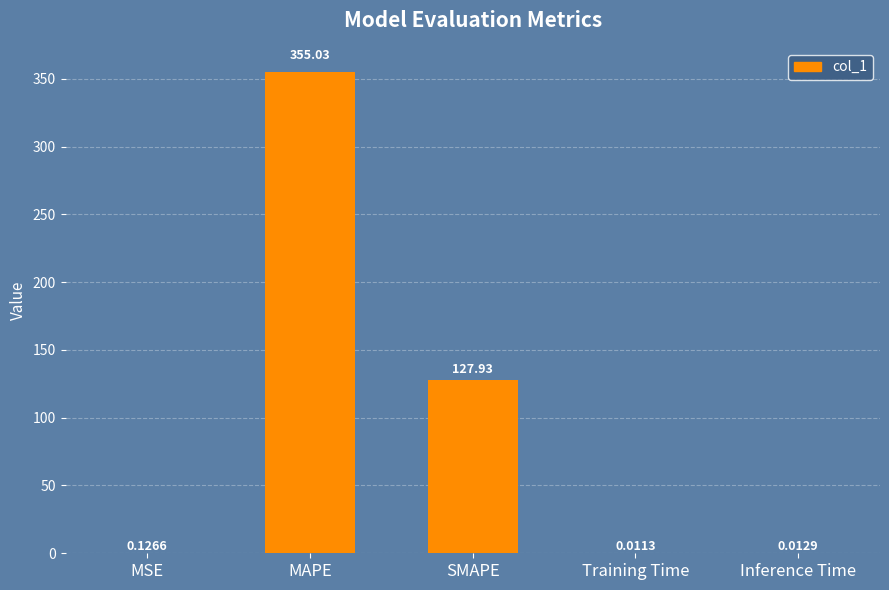

Where is the data nearest to the value 177?

SMAPE